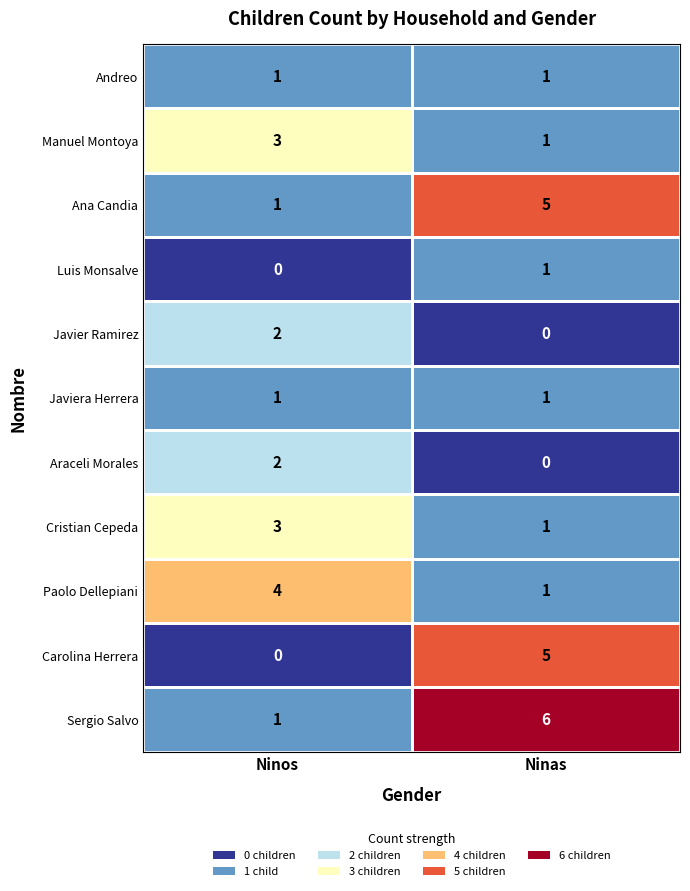

What is the sum of the Ana Candia values at Ninos and Ninas?

6